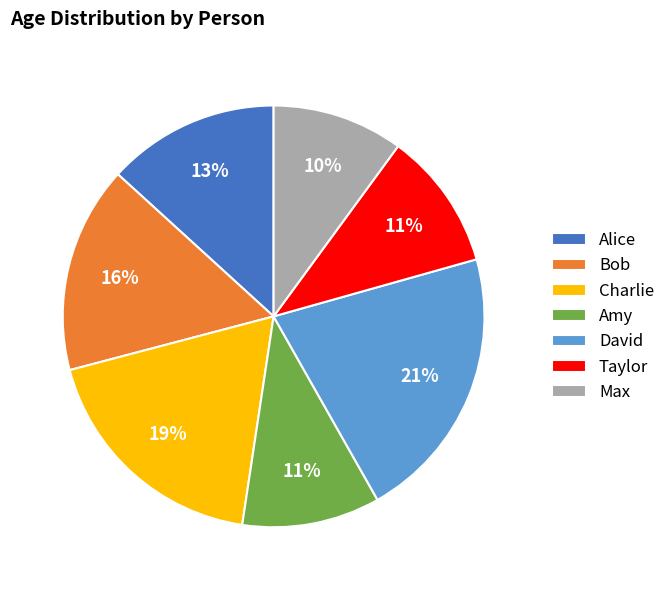

Is the sum of Alice and Amy greater than half?

No